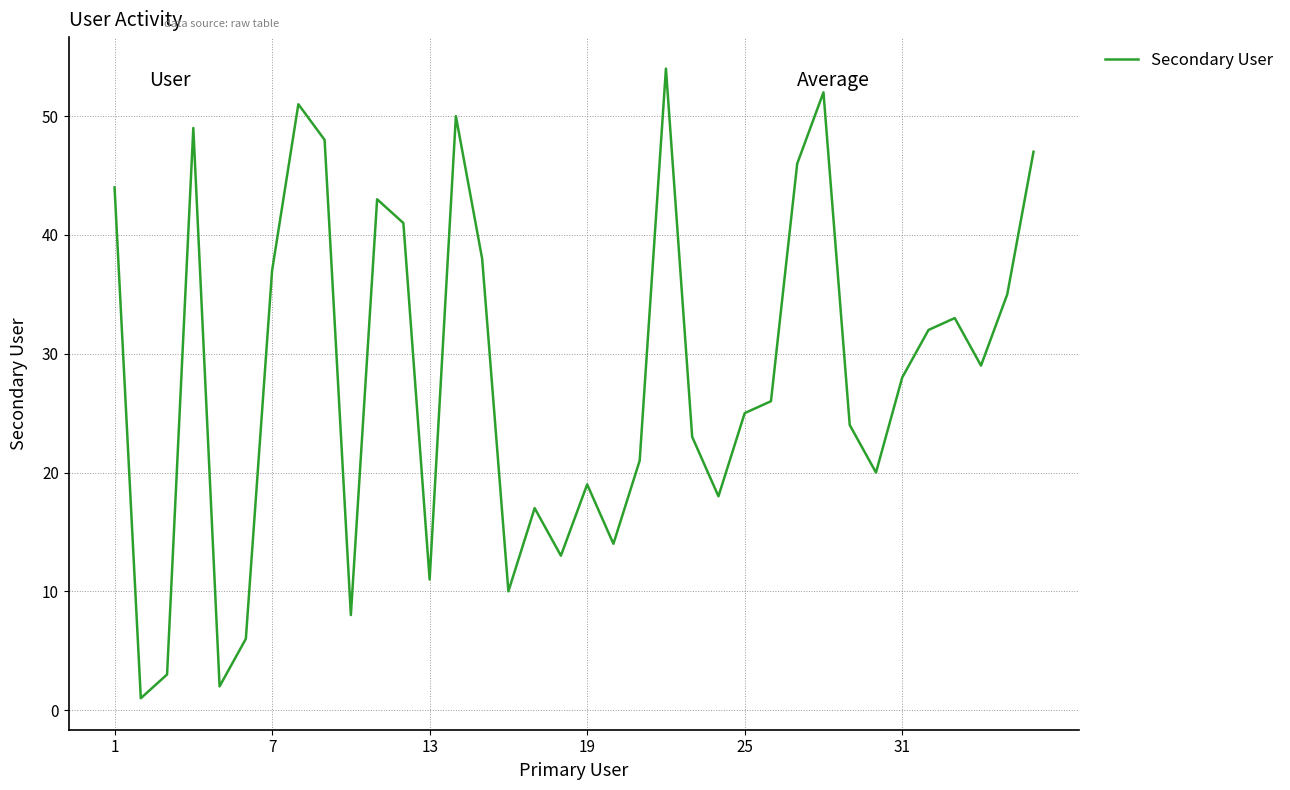

True or false: there are more than 2 points higher than both neighbors.

True